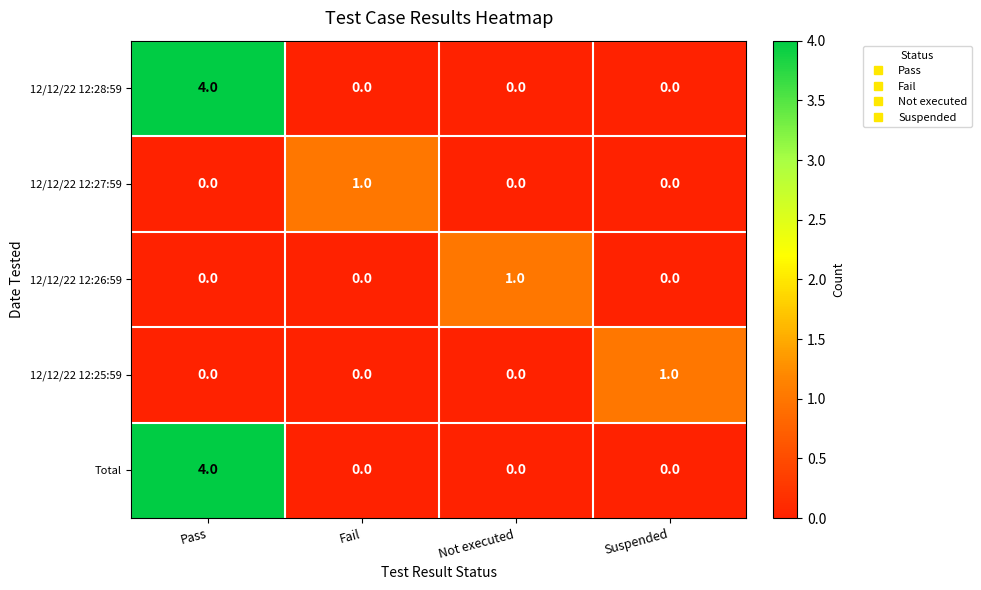

What is the total value across all series at Pass?

8